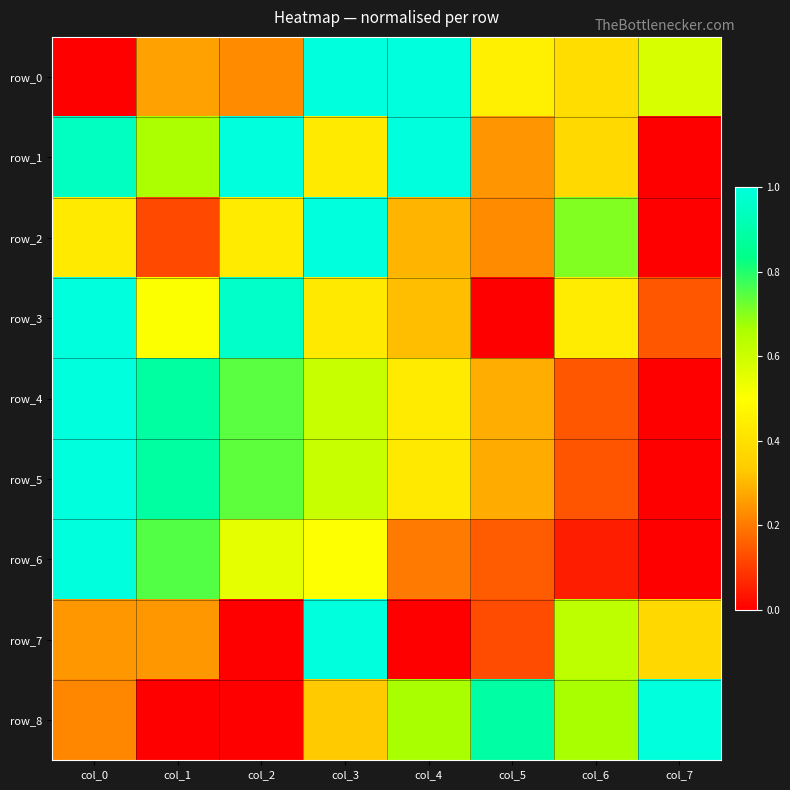

Rank the series at col_1 from highest to lowest value.

row_4, row_5, row_6, row_1, row_3, row_0, row_7, row_2, row_8